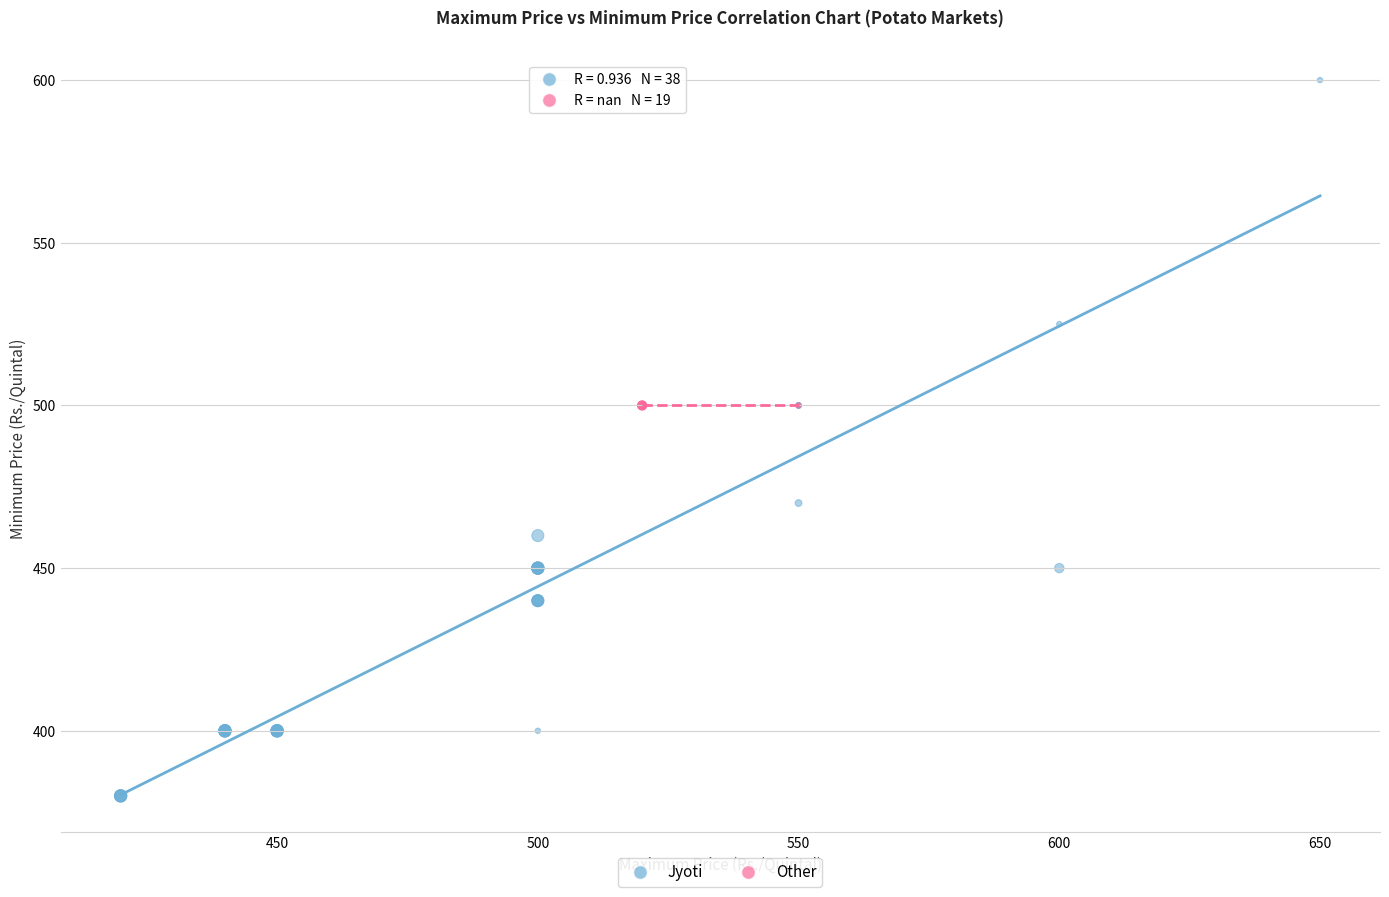

Which series reaches the maximum Y coordinate?

Jyoti